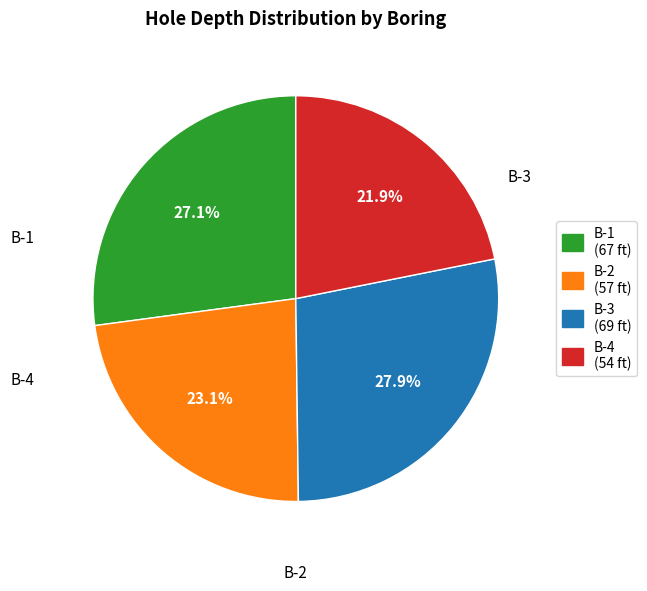

What percentage is the B-2 slice, to the nearest percent?

23%